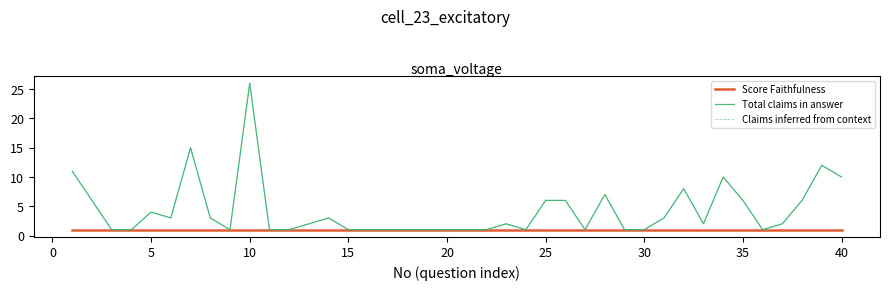

Does the chart display data point markers on the line(s)?

No